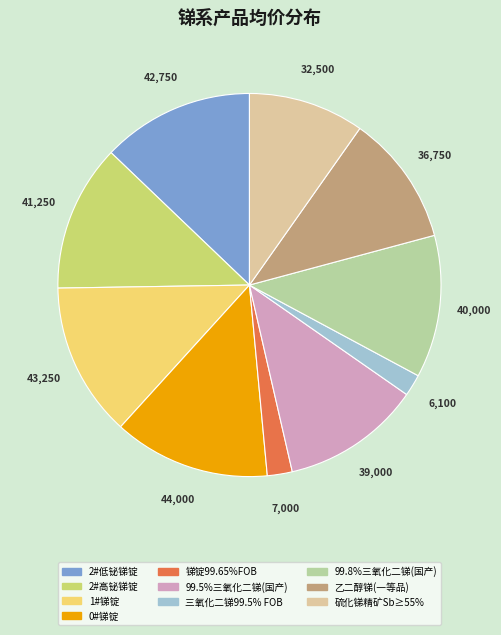

Is there any slice that represents more than half of the pie?

No